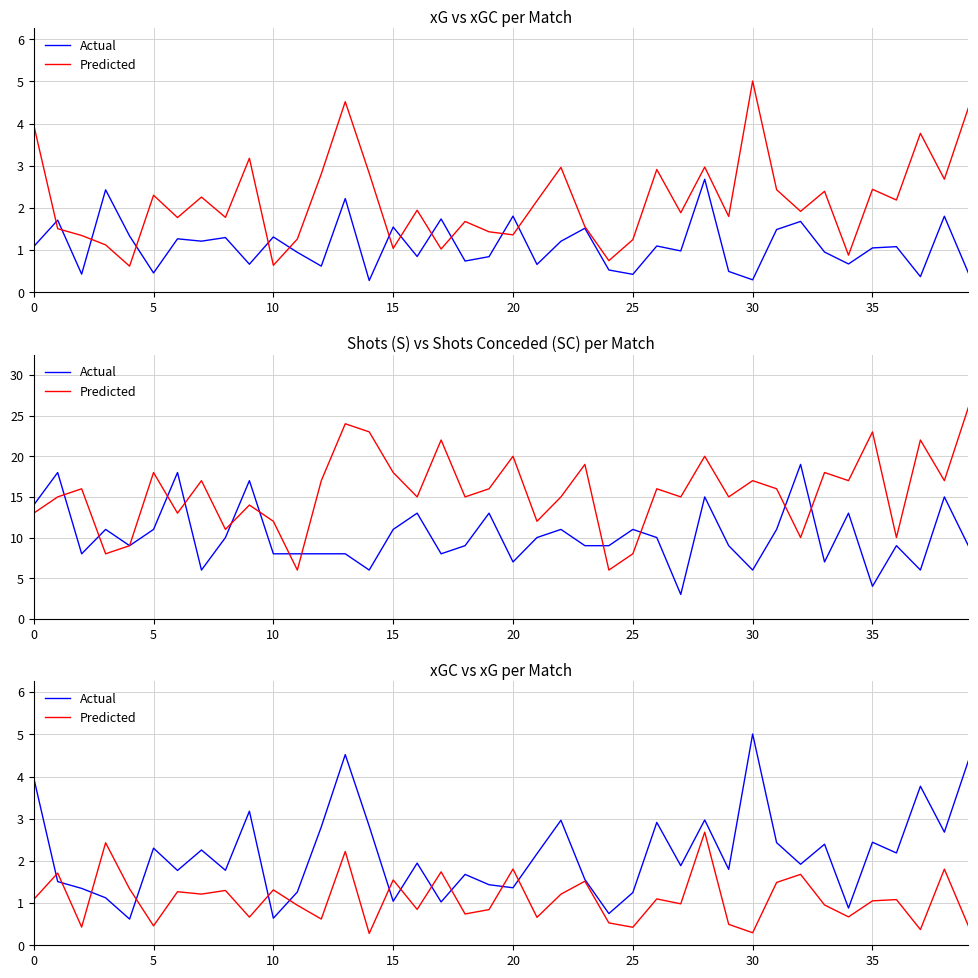

What is the difference between the second highest and second lowest values in the Predicted series?

2.1